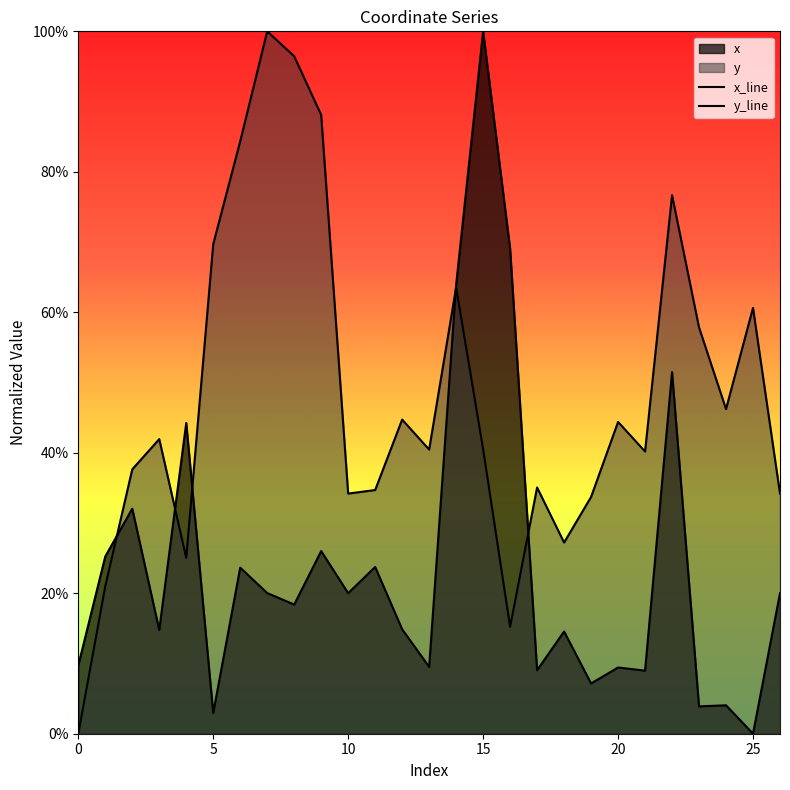

Reading left to right, extract all data points from this chart.

x: 0.1	0.3	0.3	0.1	0.4	0.0	0.2	0.2	0.2	0.3	0.2	0.2	0.1	0.1	0.6	1.0	0.7	0.1	0.1	0.1	0.1	0.1	0.5	0.0	0.0	0.0	0.2
y: 0.0	0.2	0.4	0.4	0.3	0.7	0.8	1.0	1.0	0.9	0.3	0.3	0.4	0.4	0.6	0.4	0.2	0.4	0.3	0.3	0.4	0.4	0.8	0.6	0.5	0.6	0.3